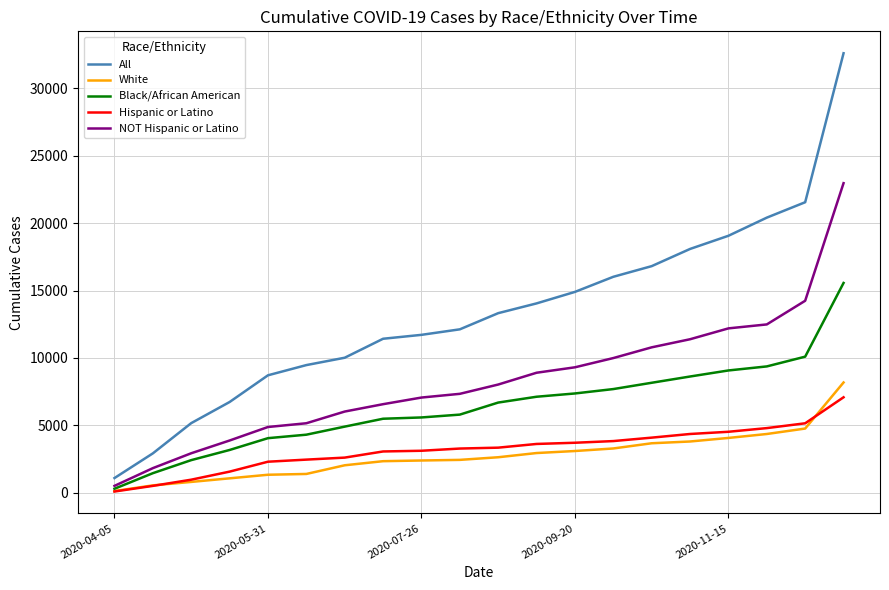

Which series has the largest range (max minus min)?

All